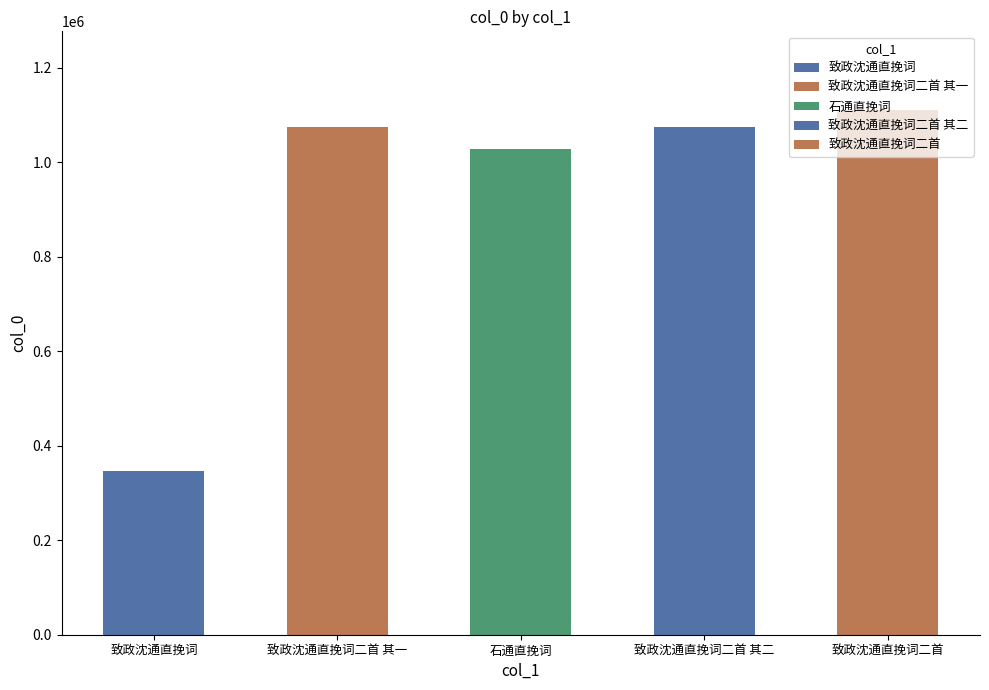

What is the difference between the maximum and minimum values?

764460